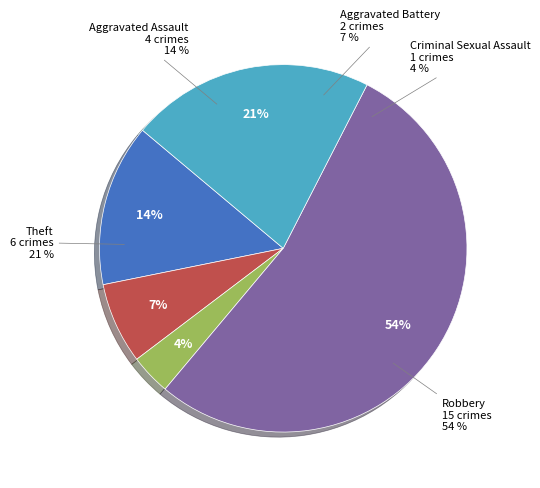

What is the change in value from Aggravated Assault to Theft?

+2